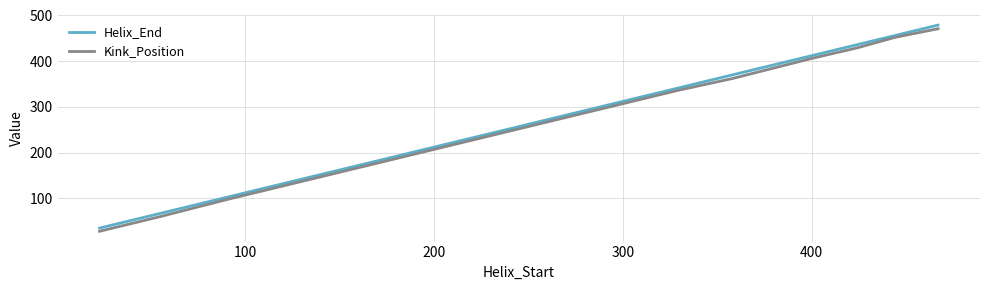

True or false: Helix_End and Kink_Position intersect in this chart.

False